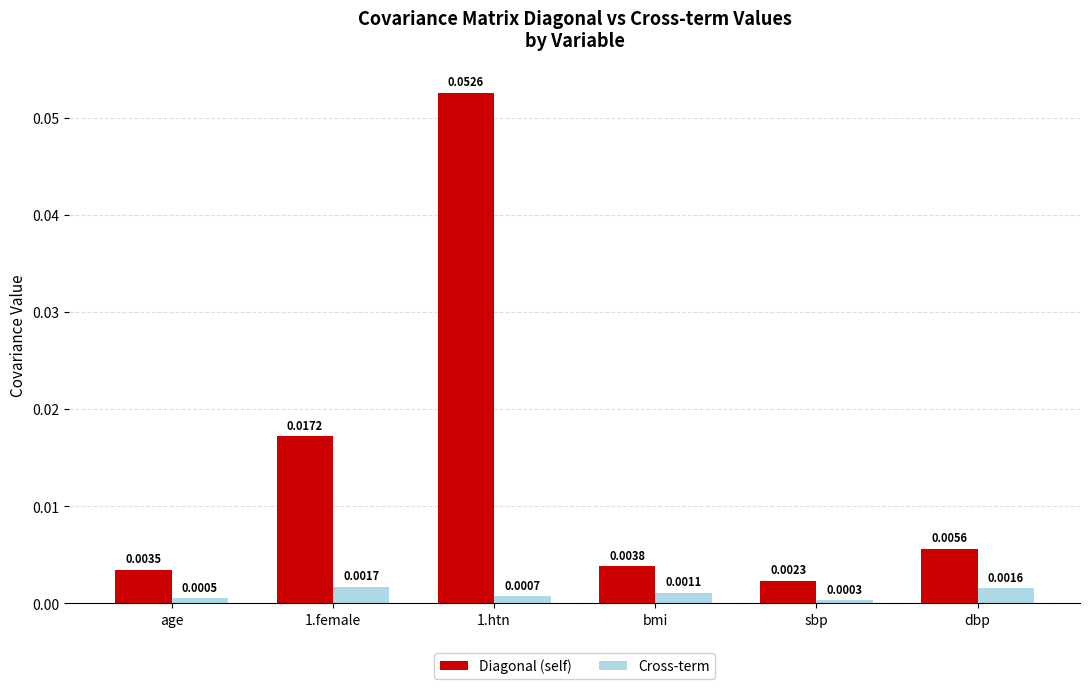

At which label is Cross-term closest to 0?

sbp